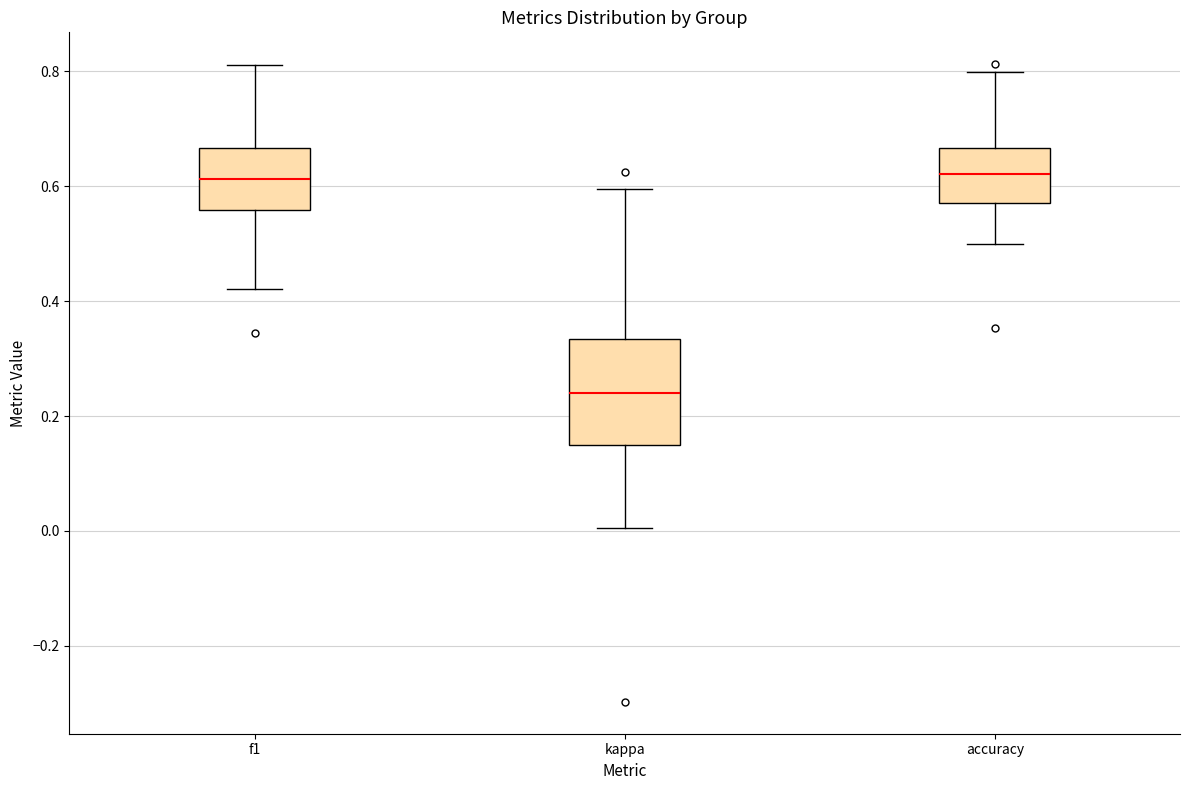

Reading left to right, read every box against the y-axis: the position of its median line, the range the box covers, and the ends of its whiskers. The values are not printed on the chart, so give them approximately, as read against the axis.

f1: median 0.62, box 0.56 to 0.66, whiskers 0.42 to 0.82
kappa: median 0.24, box 0.14 to 0.34, whiskers 0.00 to 0.60
accuracy: median 0.62, box 0.58 to 0.66, whiskers 0.50 to 0.80